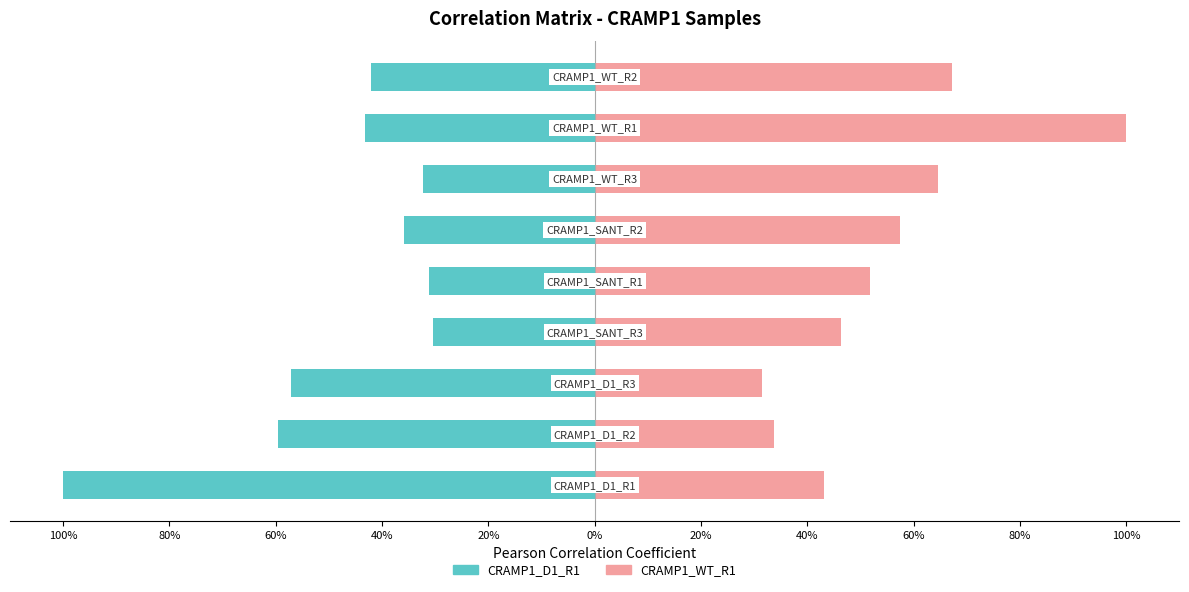

Is it true that CRAMP1_D1_R1.bw equals -0.8 at 40%?

False